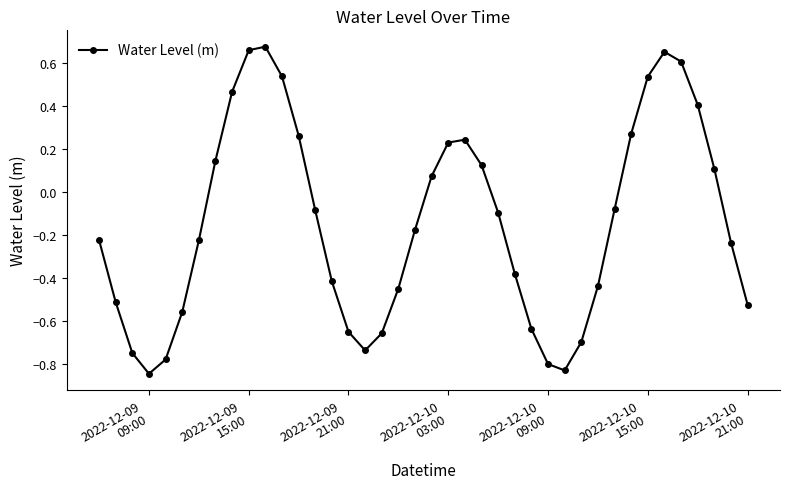

True or false: the data has more than 0 interior local peaks.

True